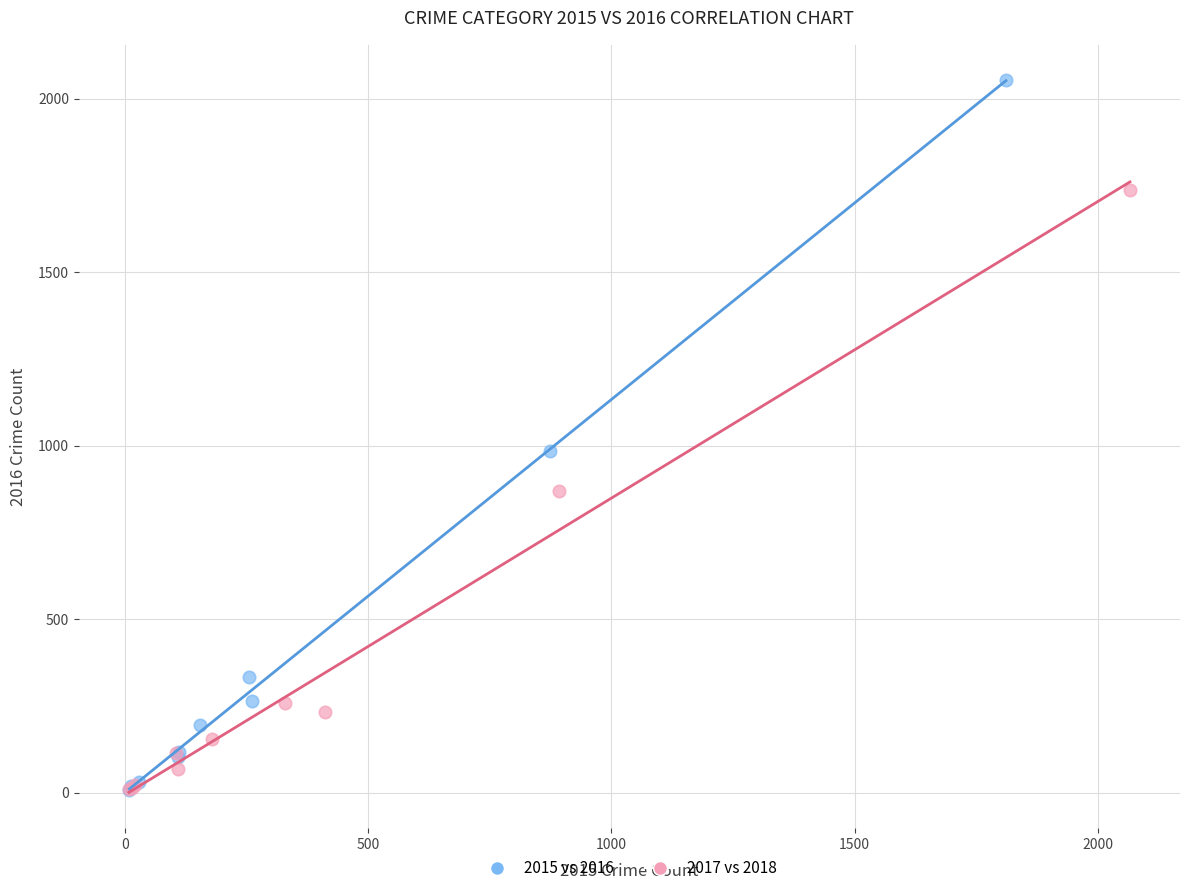

Which series contains the highest Y value?

2015 vs 2016